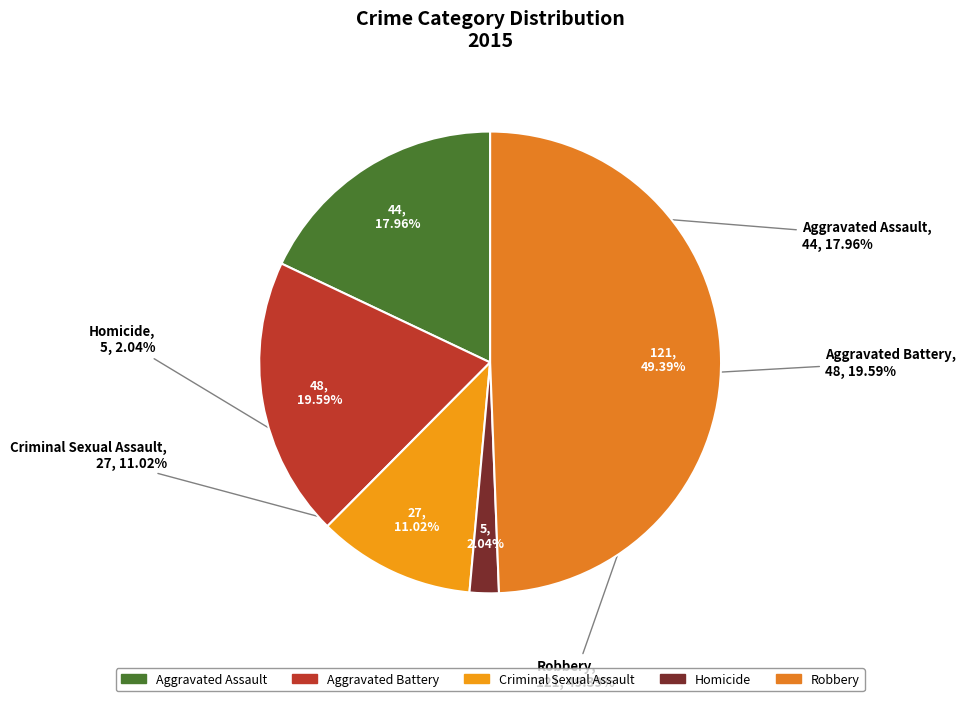

What is the largest slice in the pie chart?

Robbery